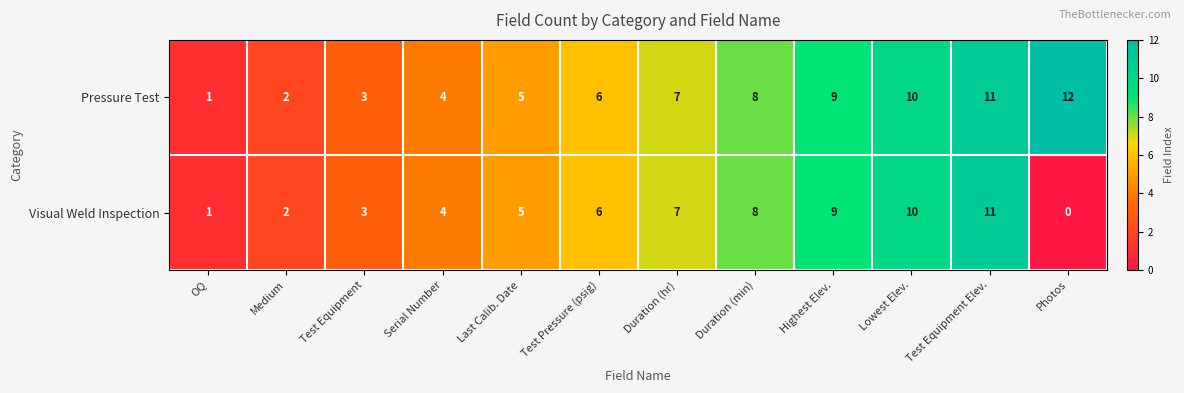

What is the sum of the Visual Weld Inspection values at Medium and Serial Number?

6